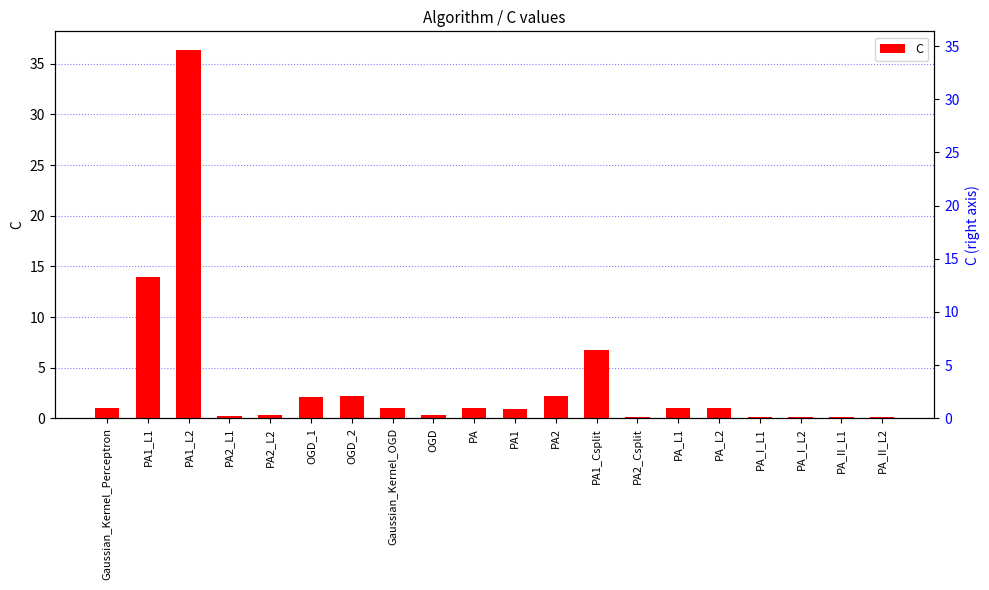

What is the smallest value displayed?

0.1